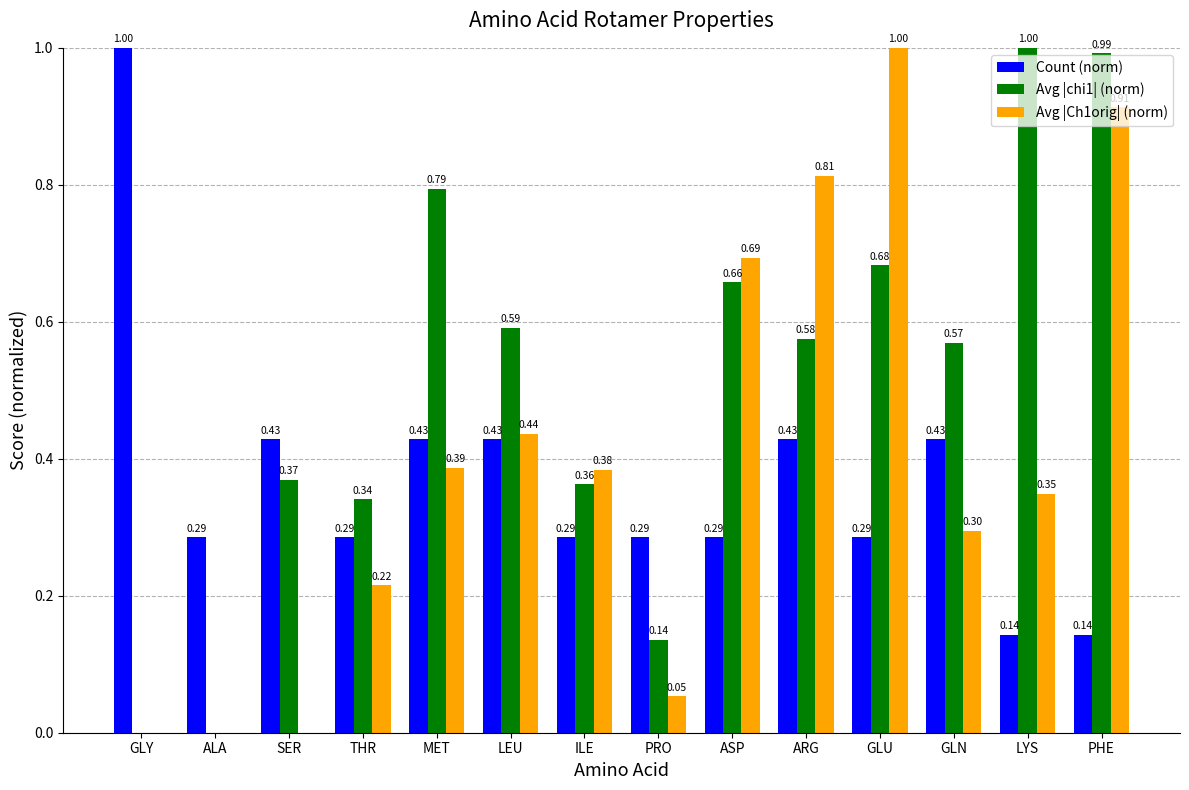

Which series changed the most between LEU and LYS?

Avg |chi1| (norm)